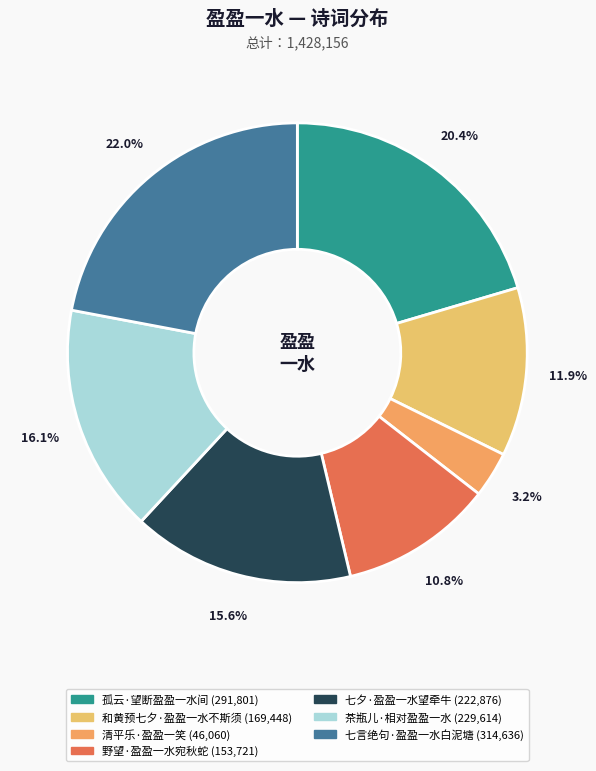

Is the sum of 茶瓶儿·相对盈盈一水 and 七夕·盈盈一水望牵牛 greater than half?

No